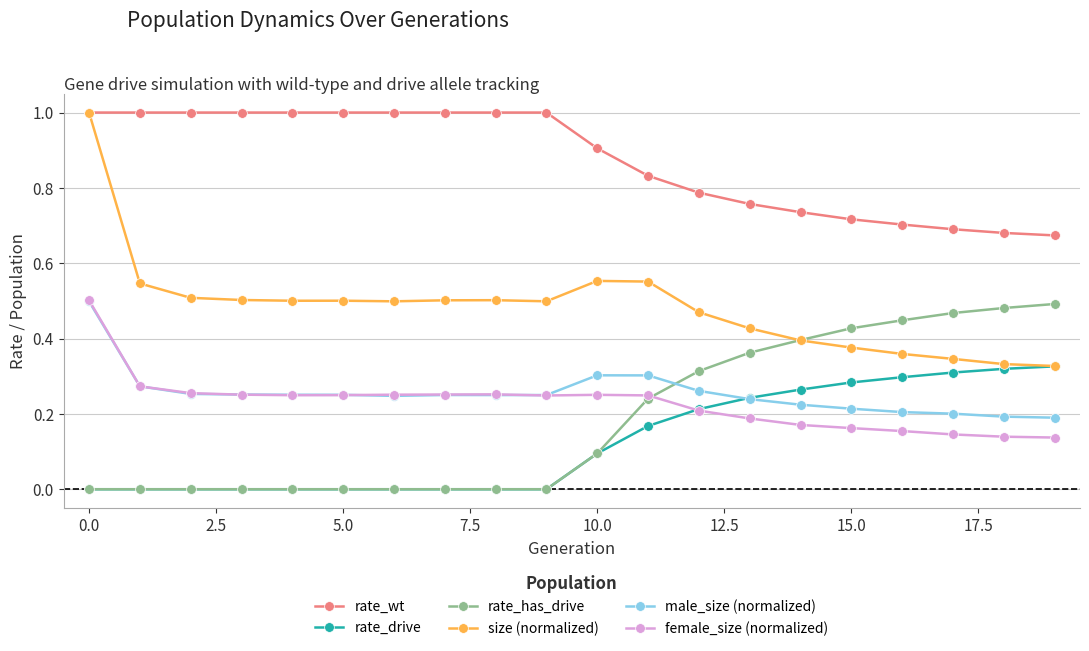

What are all the series names shown in the legend?

rate_wt, rate_drive, rate_has_drive, size (normalized), male_size (normalized), female_size (normalized)